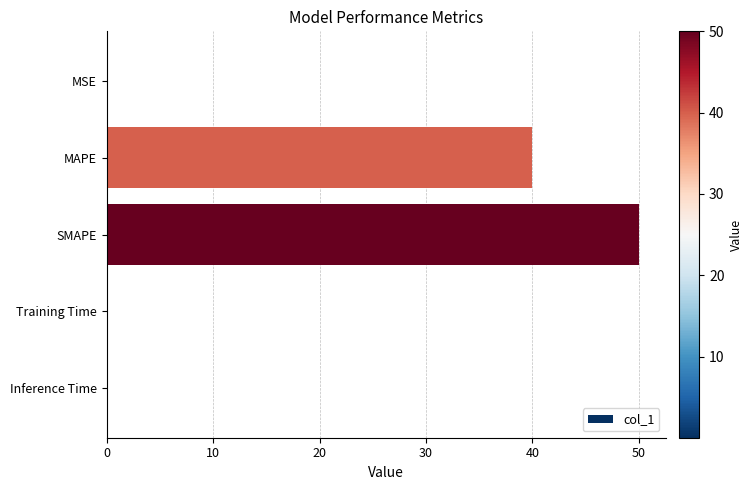

Which label corresponds to the largest value in the chart?

SMAPE